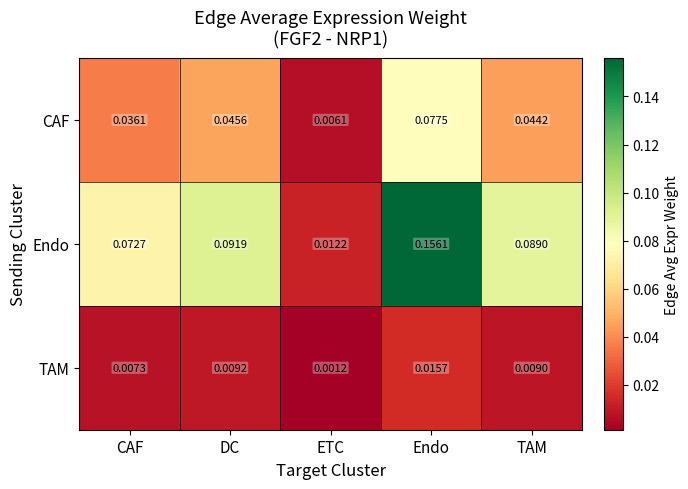

Which category has the lowest value across all series?

ETC